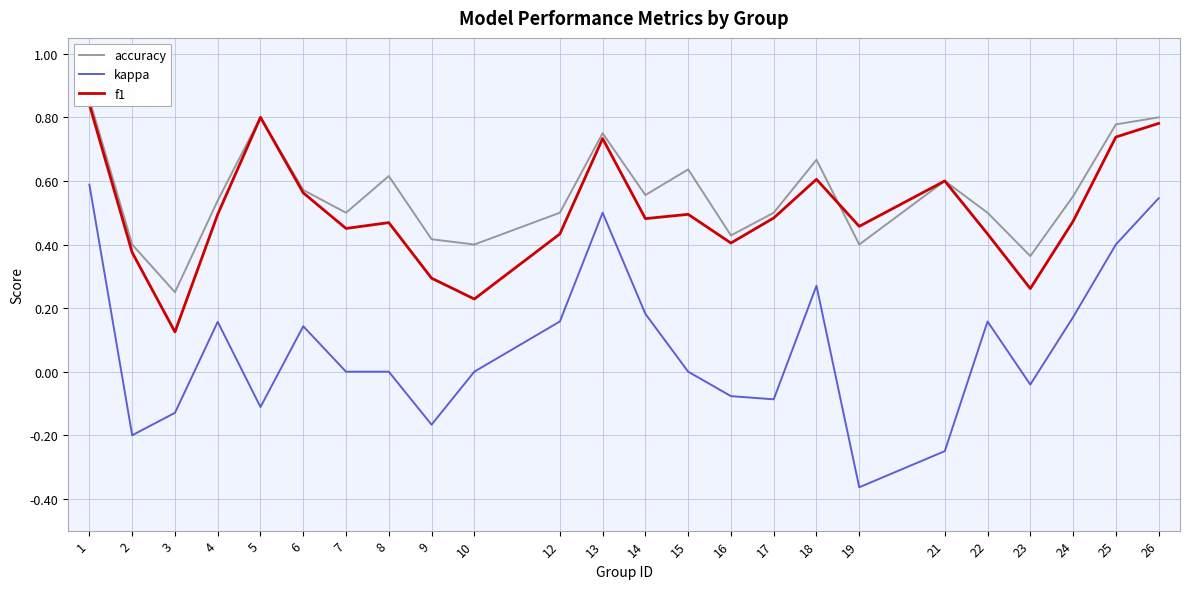

What is the sum of all f1 values?

12.0